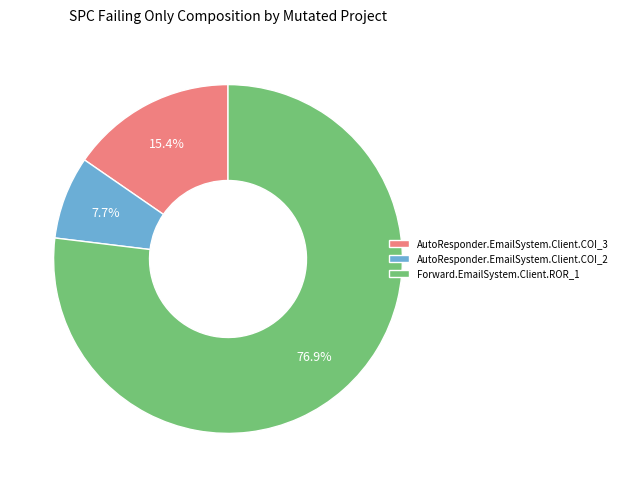

To the nearest percent, what percentage of the pie is AutoResponder.EmailSystem.Client.COI_2?

8%